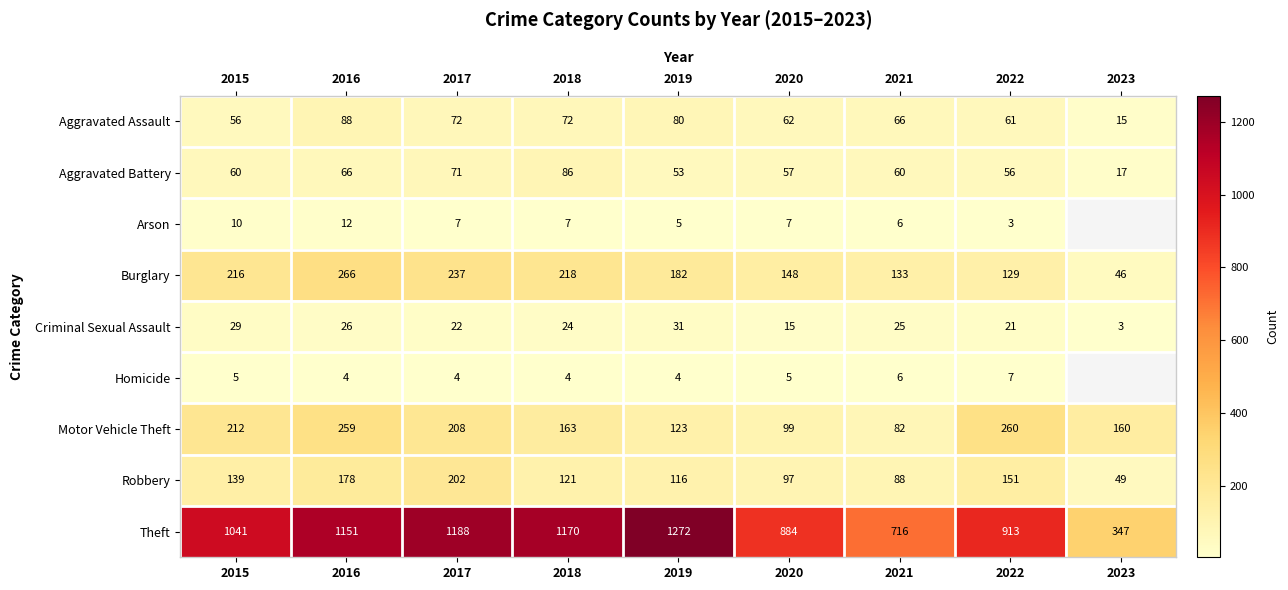

How many data points does each series have?

9